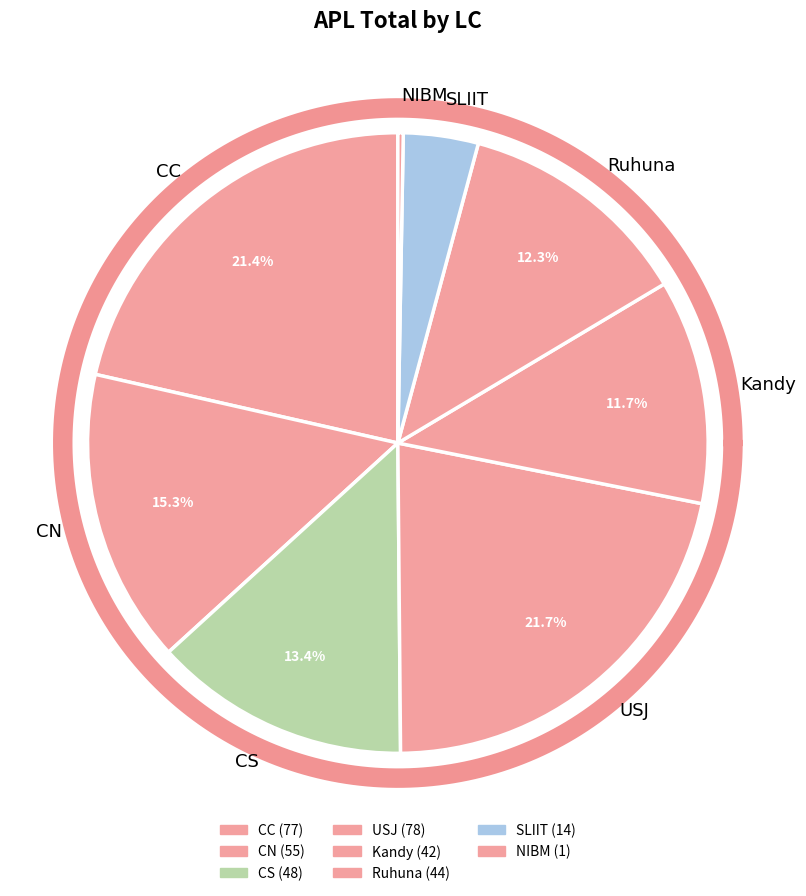

What percentage is the CC slice, to the nearest percent?

21%